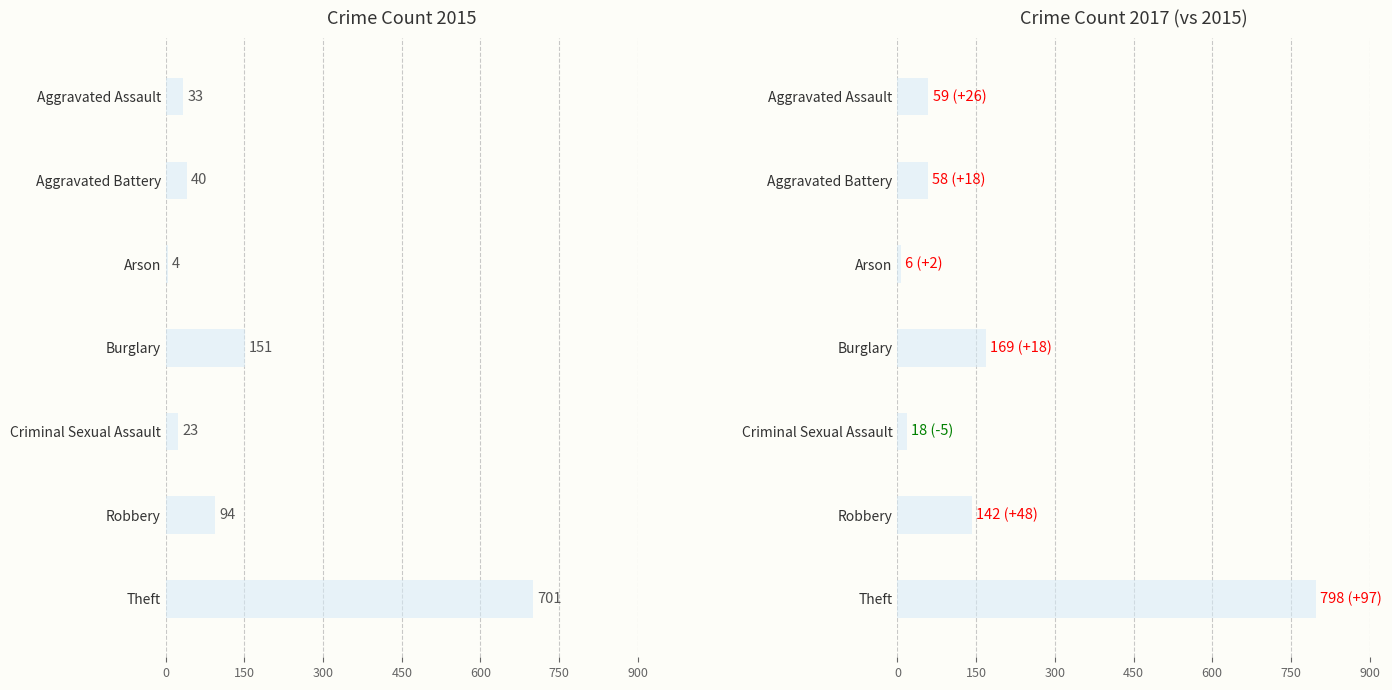

What is the smallest value displayed?

4